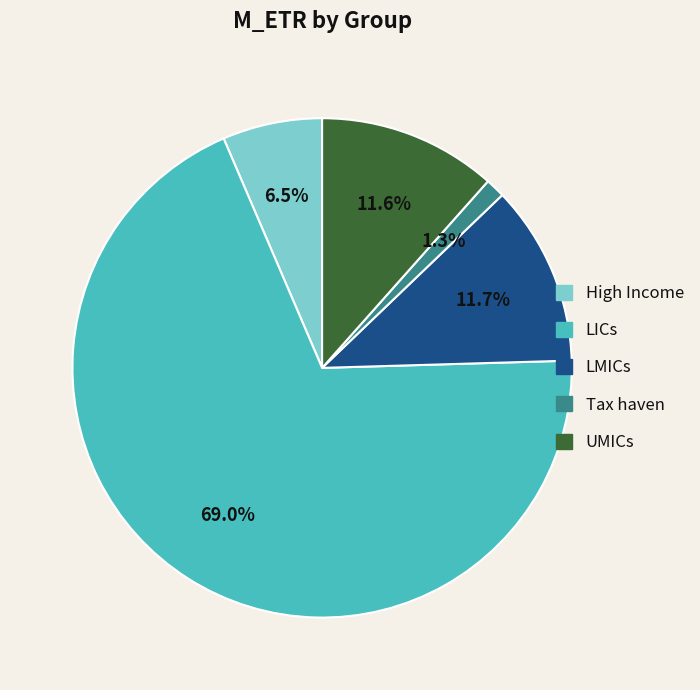

Which category has the biggest portion of the pie?

LICs